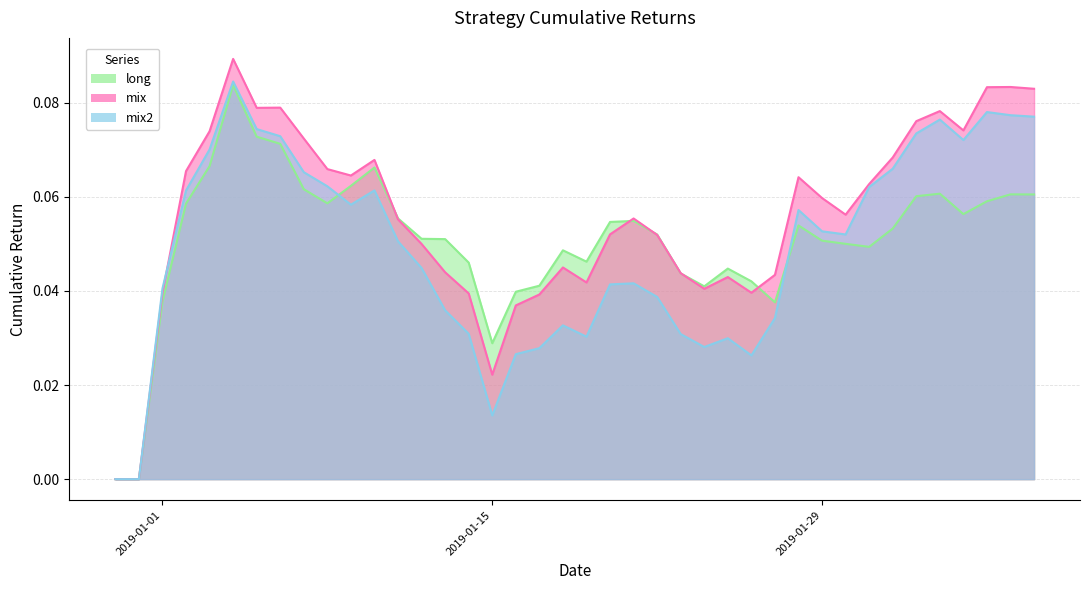

The mix series shows 0.0 at 2019-01-25. True or false?

True